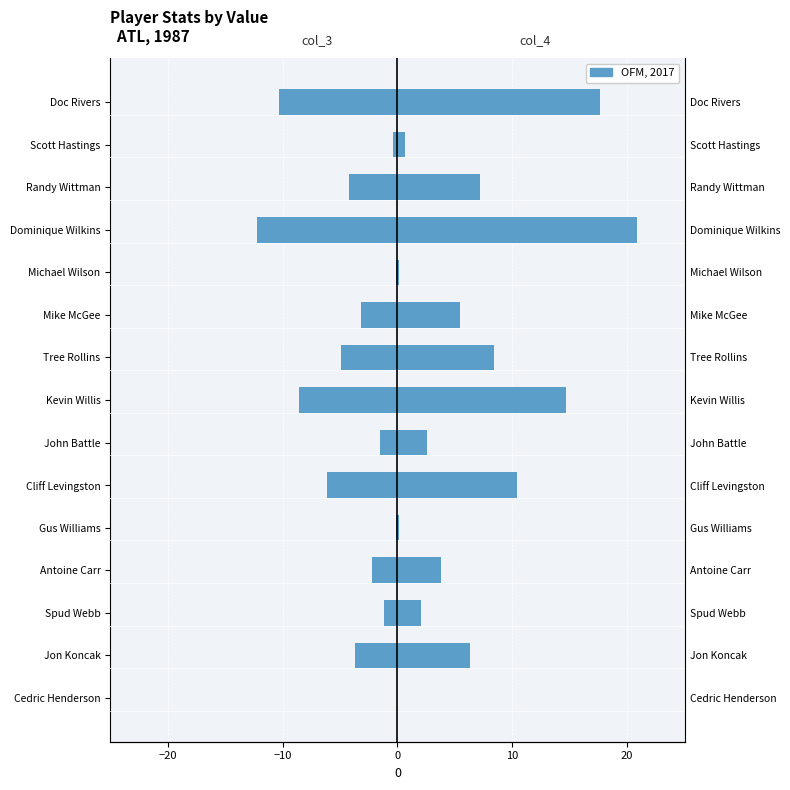

List the series in order of their overall mean, lowest first.

col_3, col_4